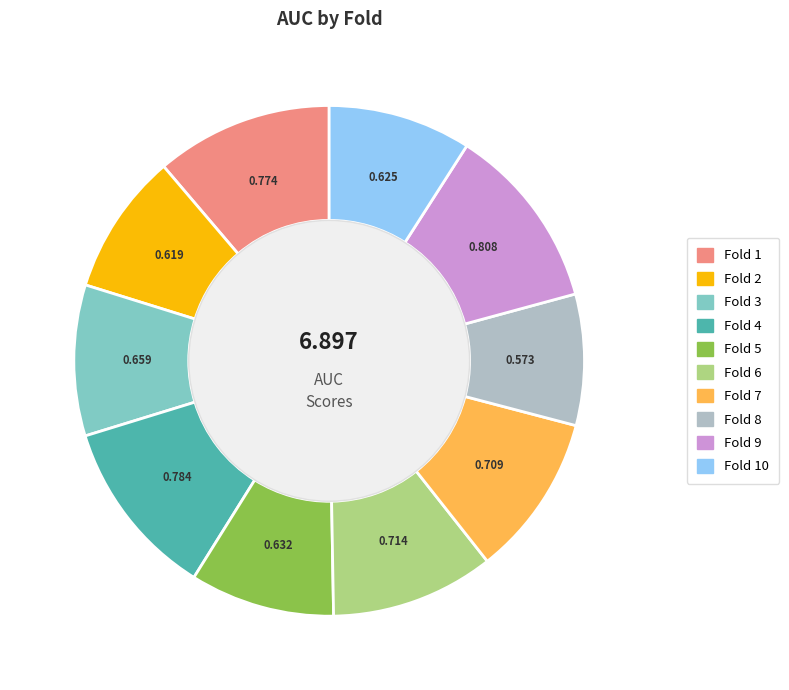

Does any single category account for the majority?

No